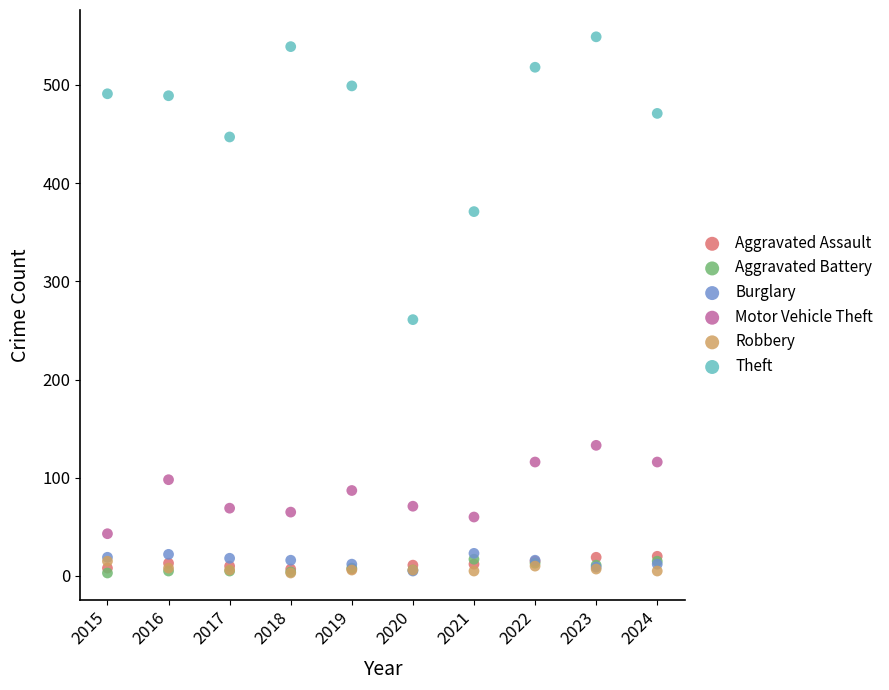

In the Theft series, what Y value is closest to 405?

371